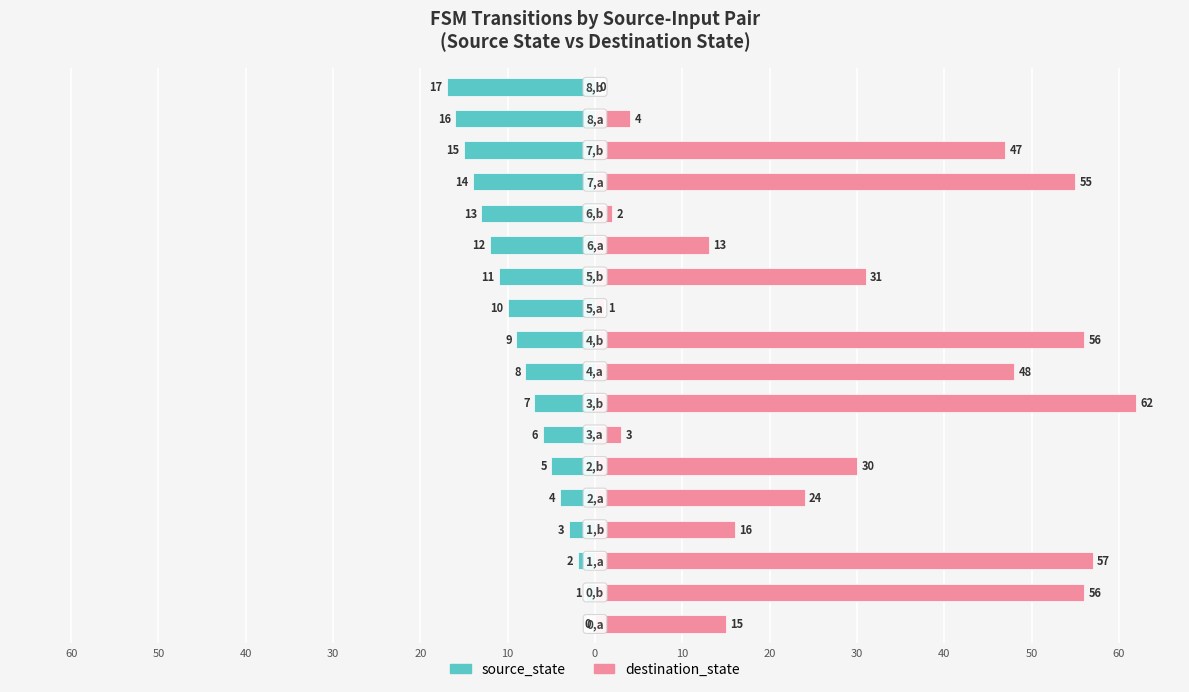

Are the bars horizontal?

Yes